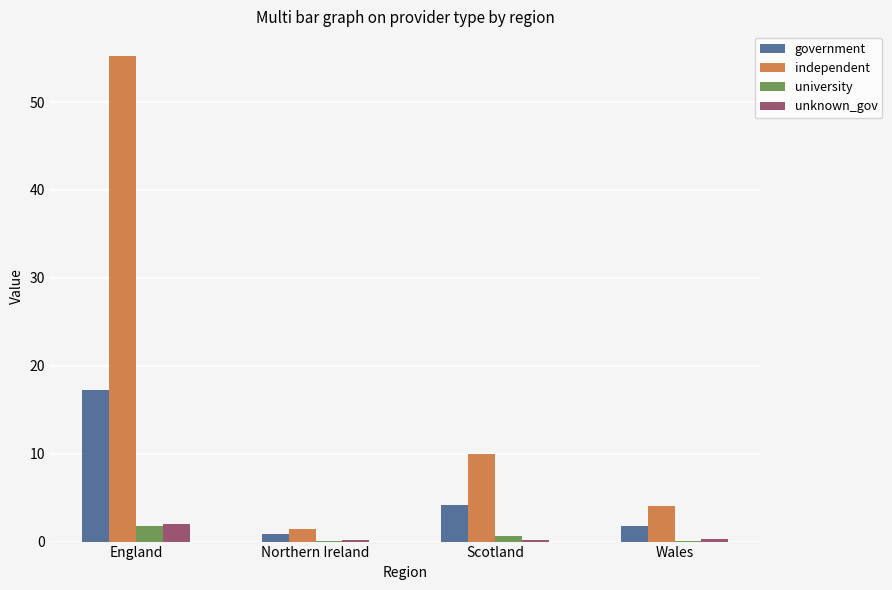

Which series has the largest total across all categories?

independent